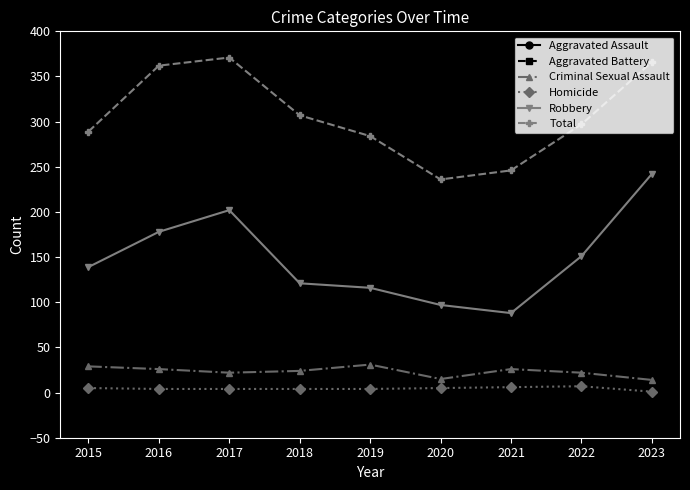

True or false: Aggravated Battery and Total cross at least once.

False